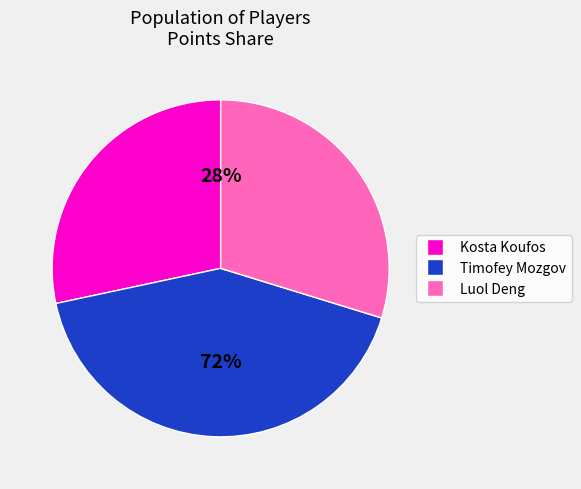

What is the largest slice in the pie chart?

Timofey Mozgov